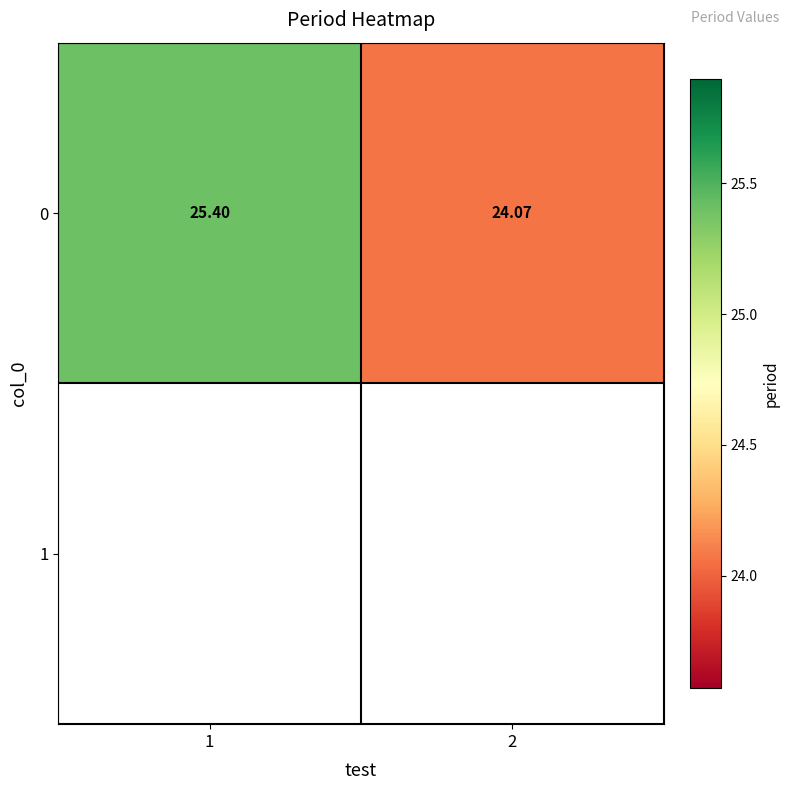

Reading right to left, list all the values displayed in this chart.

2=24.1	1=25.4